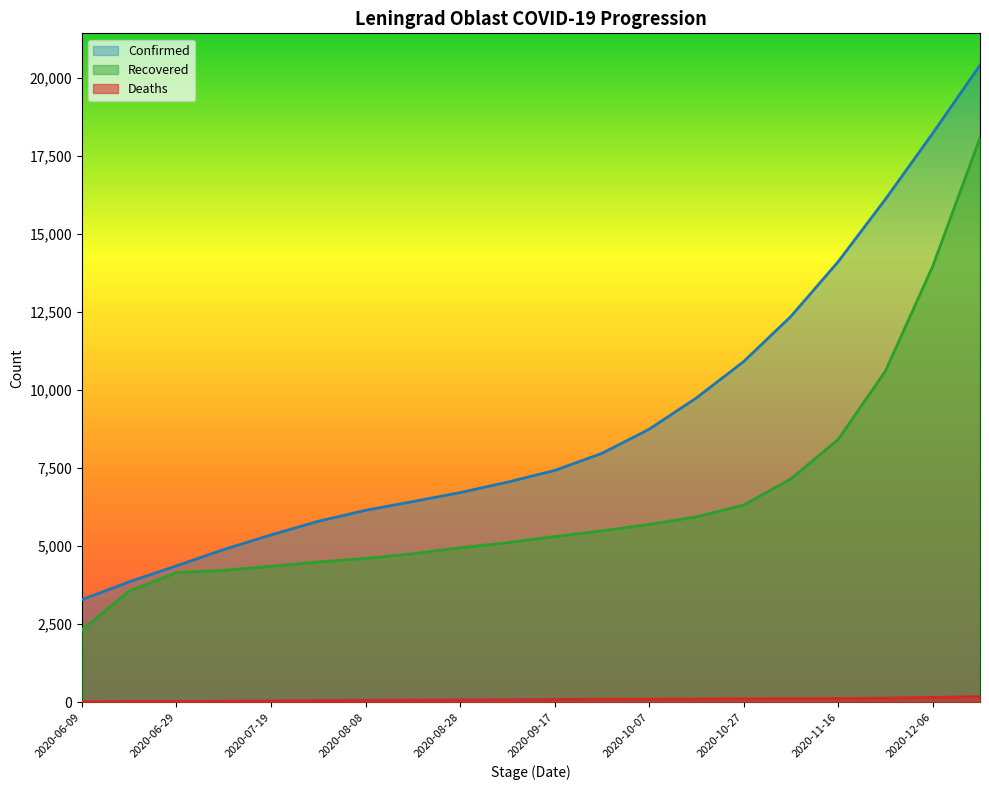

What is the label of the 18th point from the right?

2020-06-29